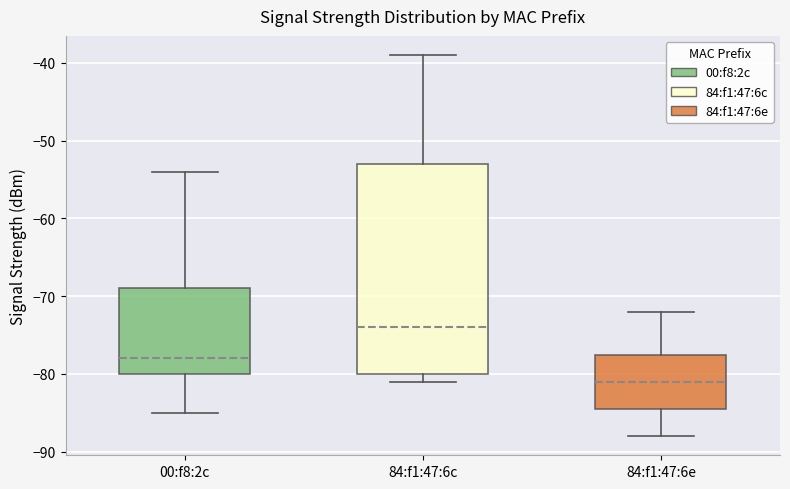

Where is the upper edge of the box for 84:f1:47:6e on the y-axis? The values are not printed on the chart, so give them approximately, as read against the axis.

-77